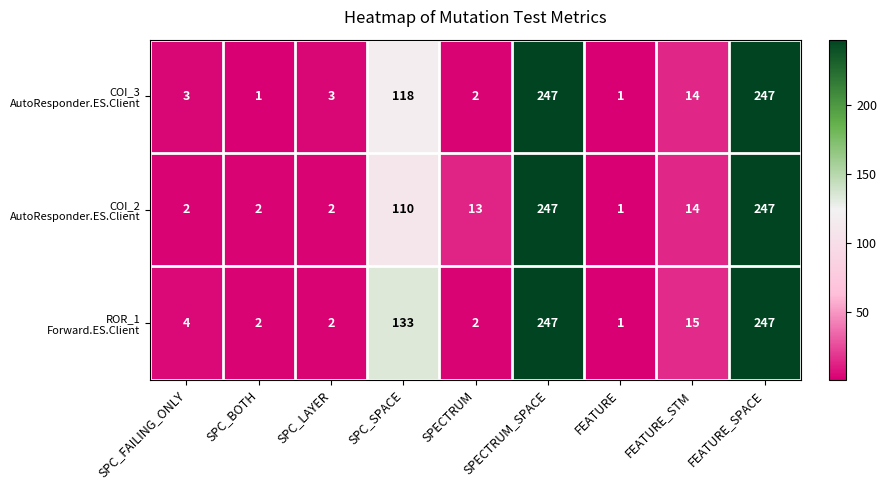

What is the difference between the highest and lowest values at SPC_SPACE?

23